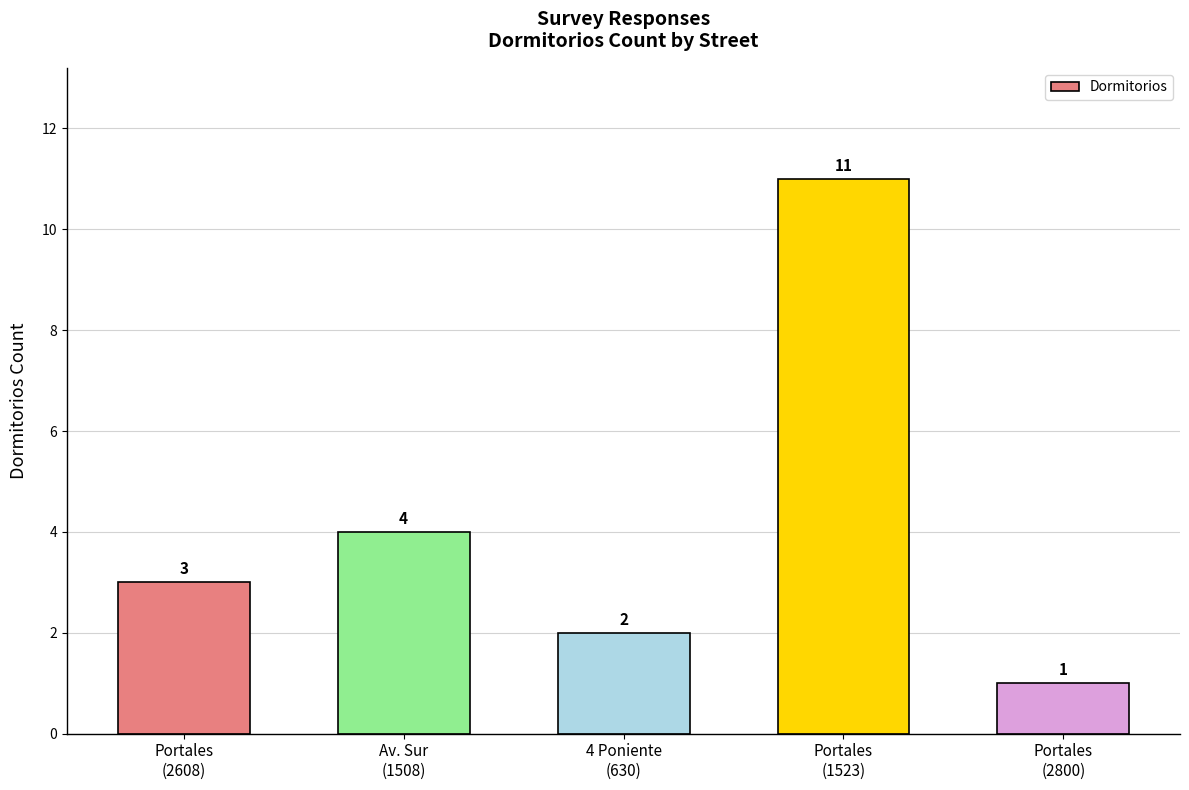

Count the number of categories in the chart.

5